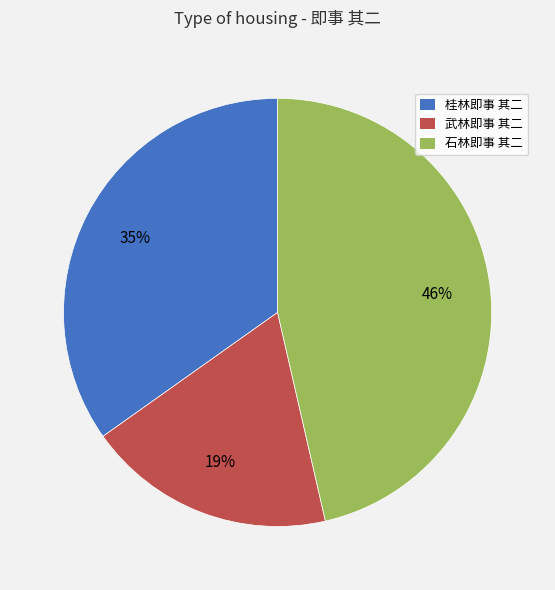

Rank the categories by value from lowest to highest.

武林即事 其二, 桂林即事 其二, 石林即事 其二